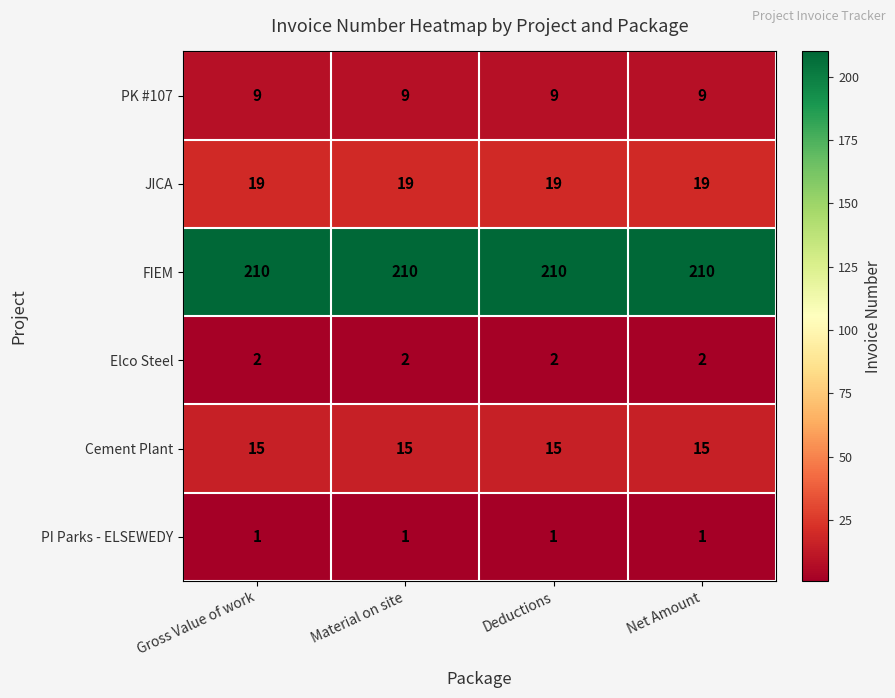

What is the smallest value displayed?

1